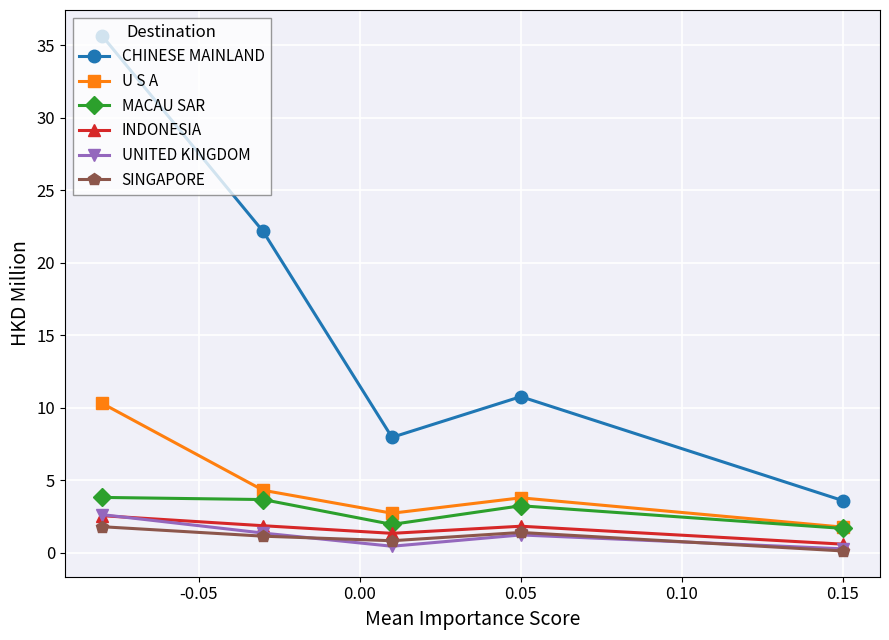

True or false: MACAU SAR and INDONESIA intersect in this chart.

False